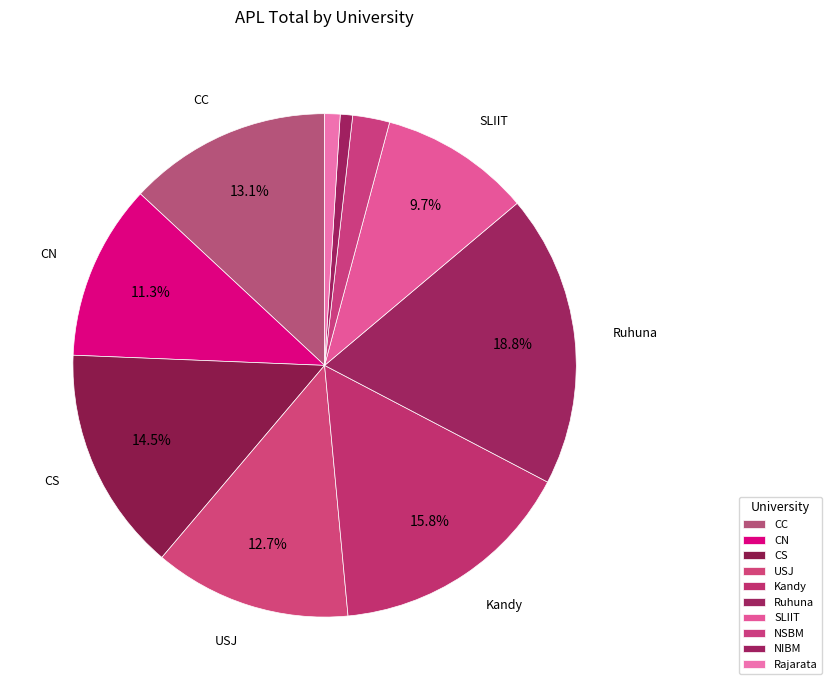

To the nearest percent, what portion does Kandy represent?

16%